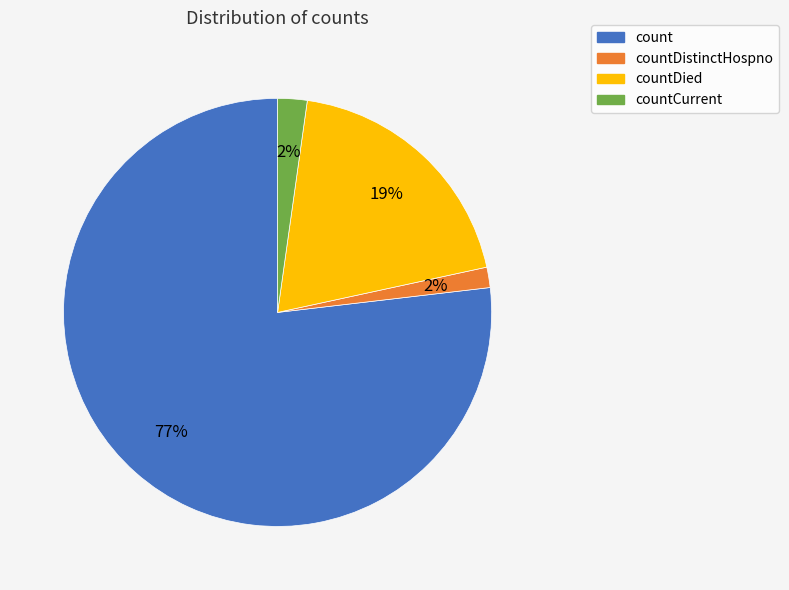

Which has a higher value, countDistinctHospno or countDied?

countDied